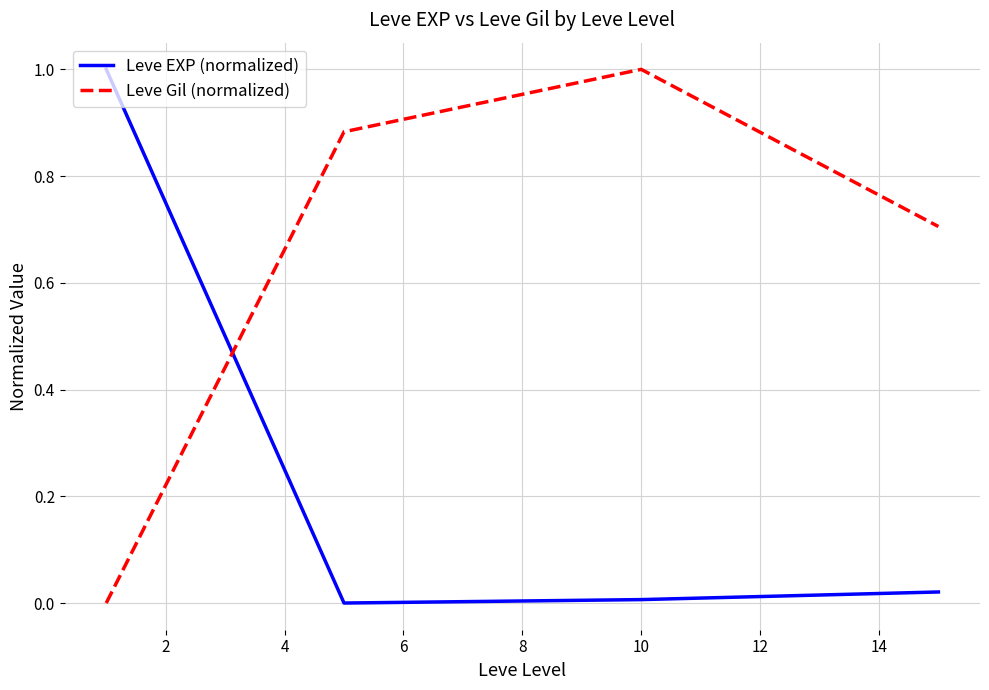

How many interior local valleys does the Leve EXP (normalized) series have?

1